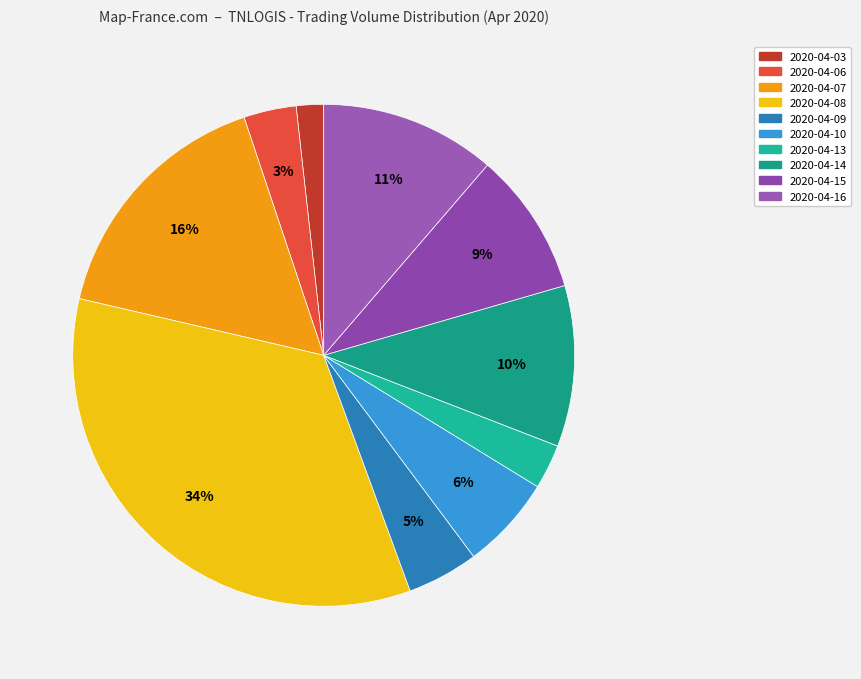

Is there a majority slice in this chart?

No